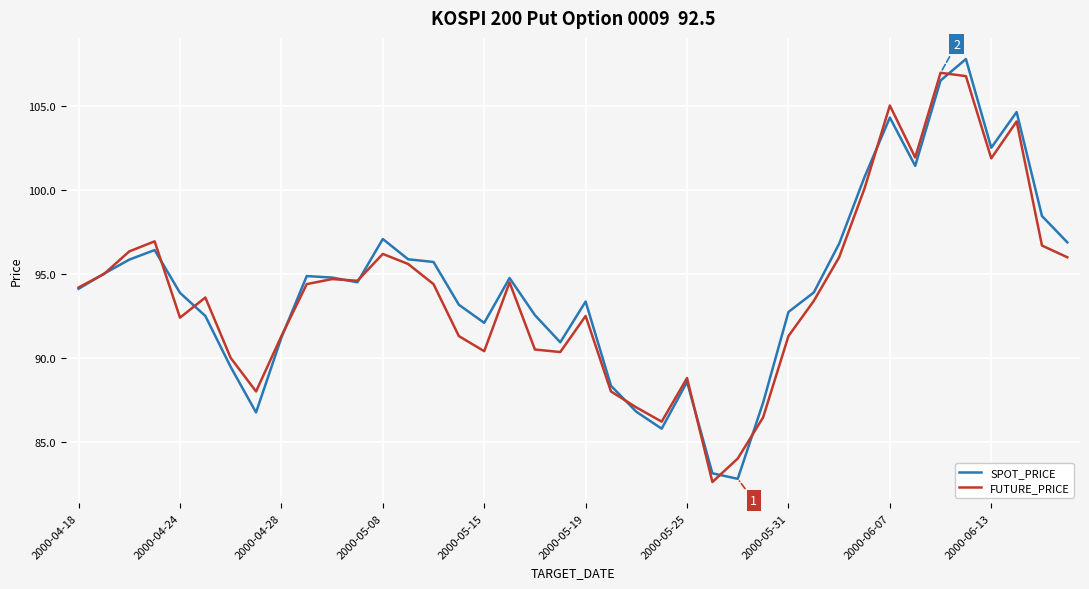

Rank the series by their average value, from lowest to highest.

FUTURE_PRICE, SPOT_PRICE